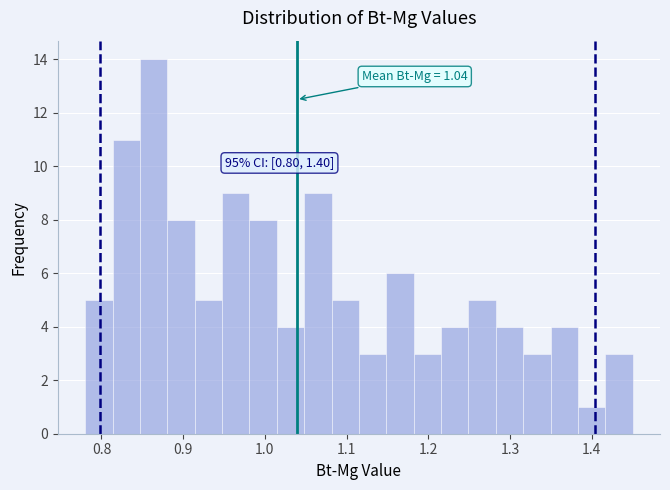

Around what value on the x-axis is the tallest bar? Give the approximate position of its centre, as read against the axis.

0.86